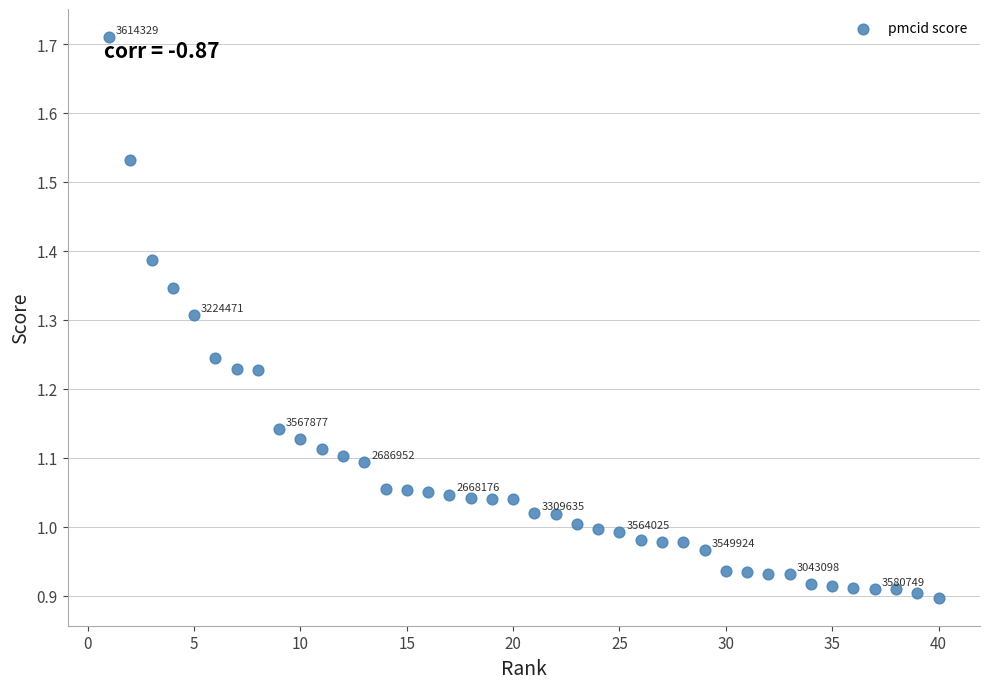

What is the range of X values (max minus min)?

39.0